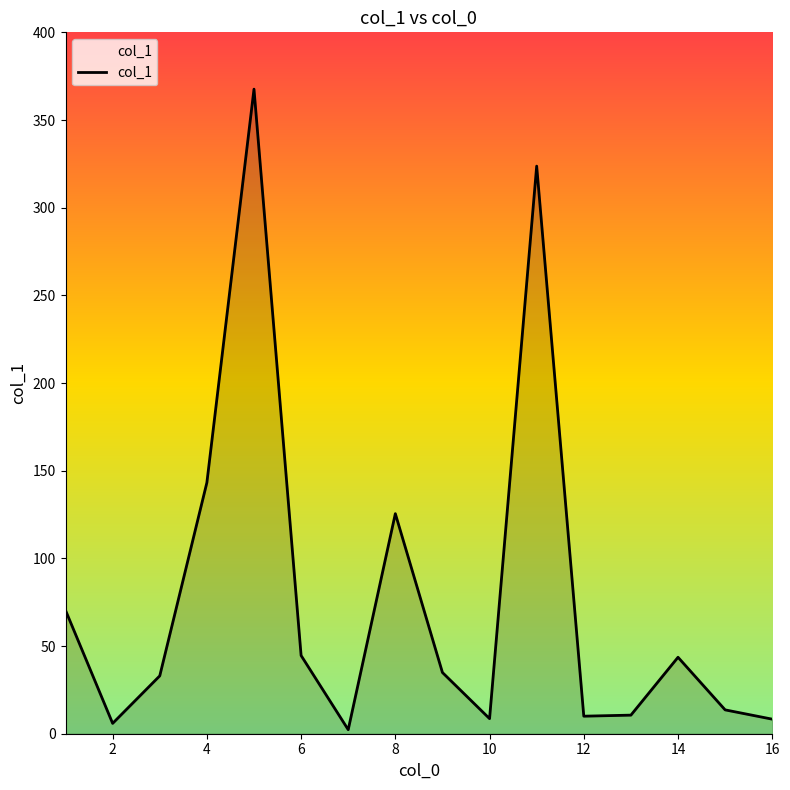

What is the greatest value displayed?

367.6